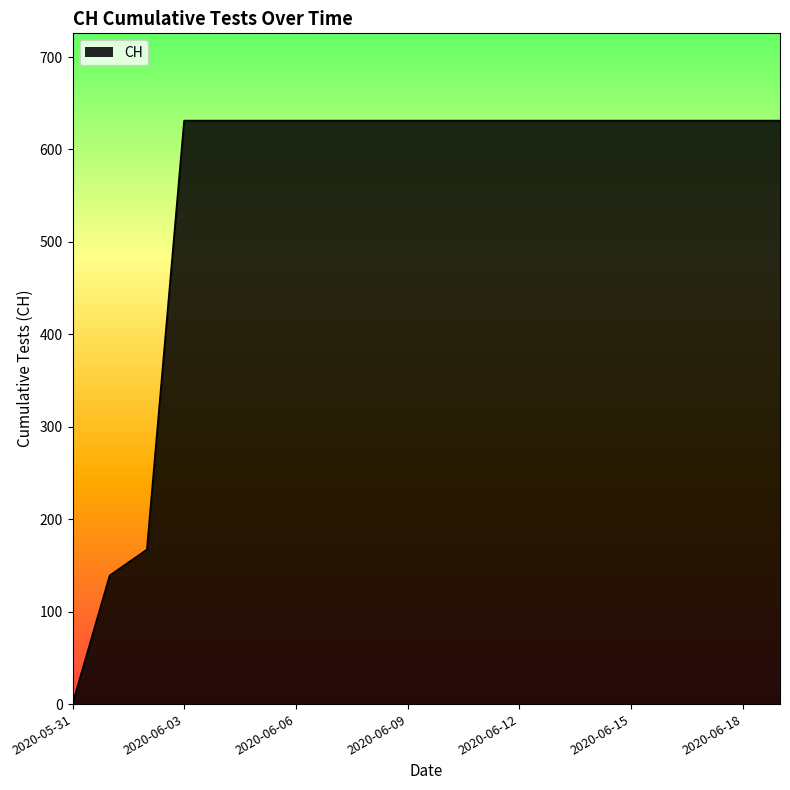

What is the maximum value shown in the chart?

631